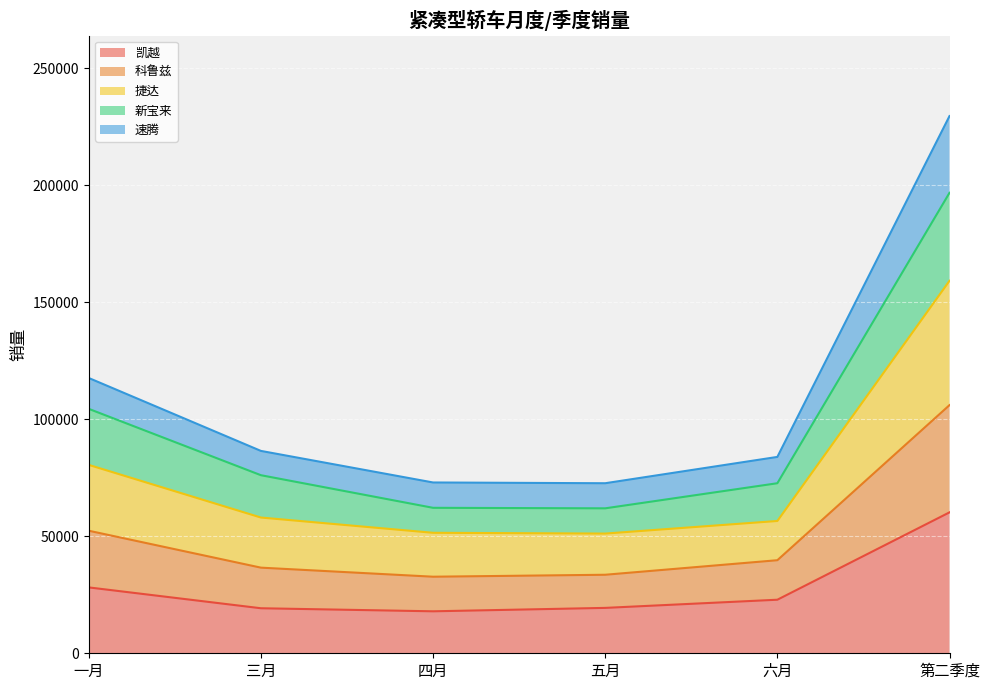

What position from the right is 四月?

4